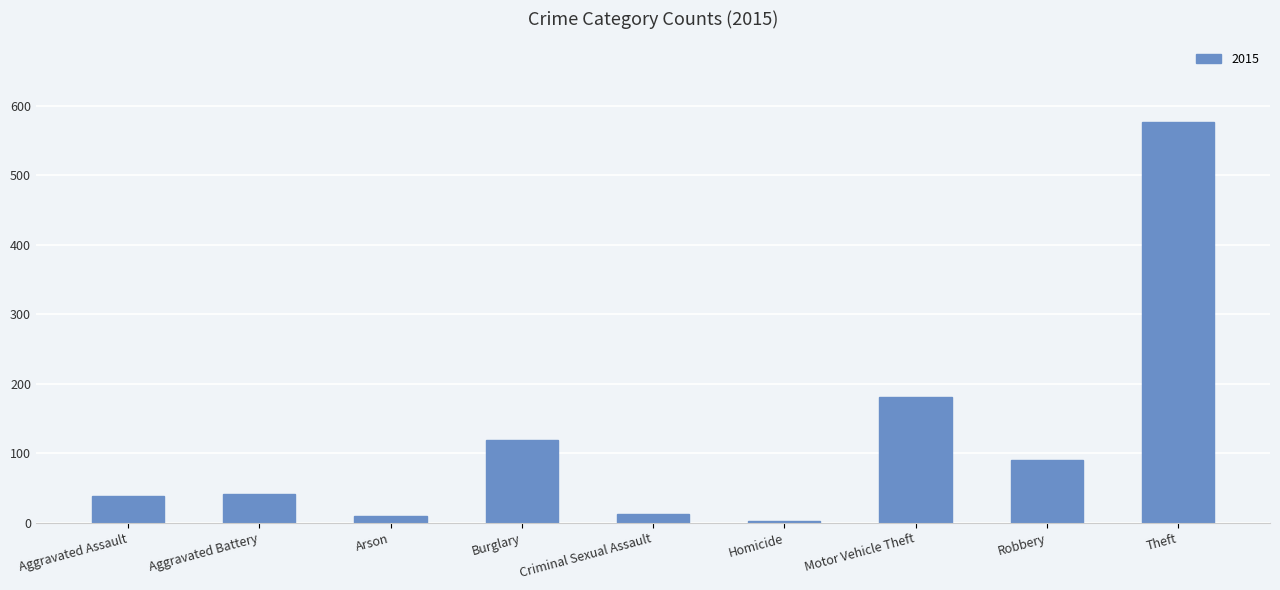

The value at Burglary is 196. True or false?

False